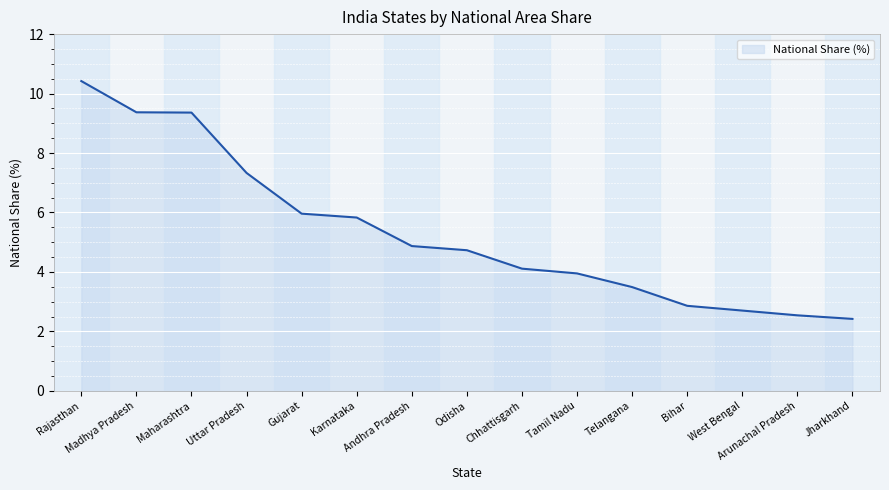

What is the minimum value shown in the chart?

2.4